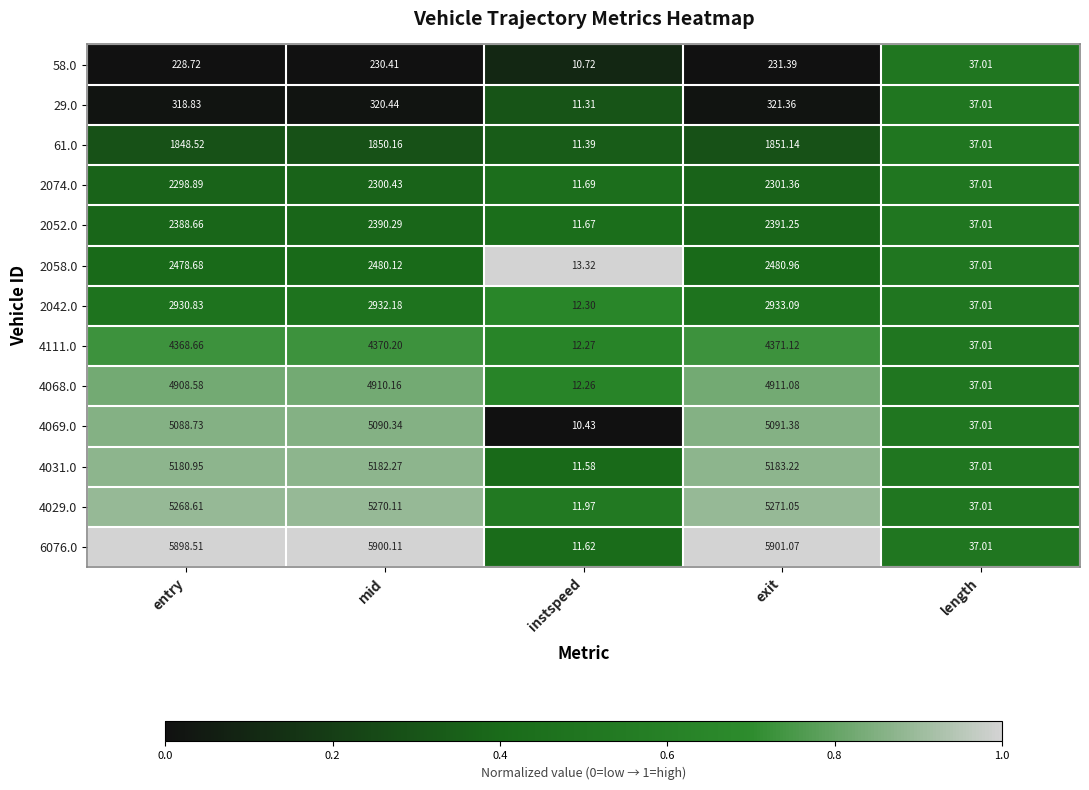

Is the value of 29.0 at entry greater than the value of 4111.0 at instspeed?

Yes